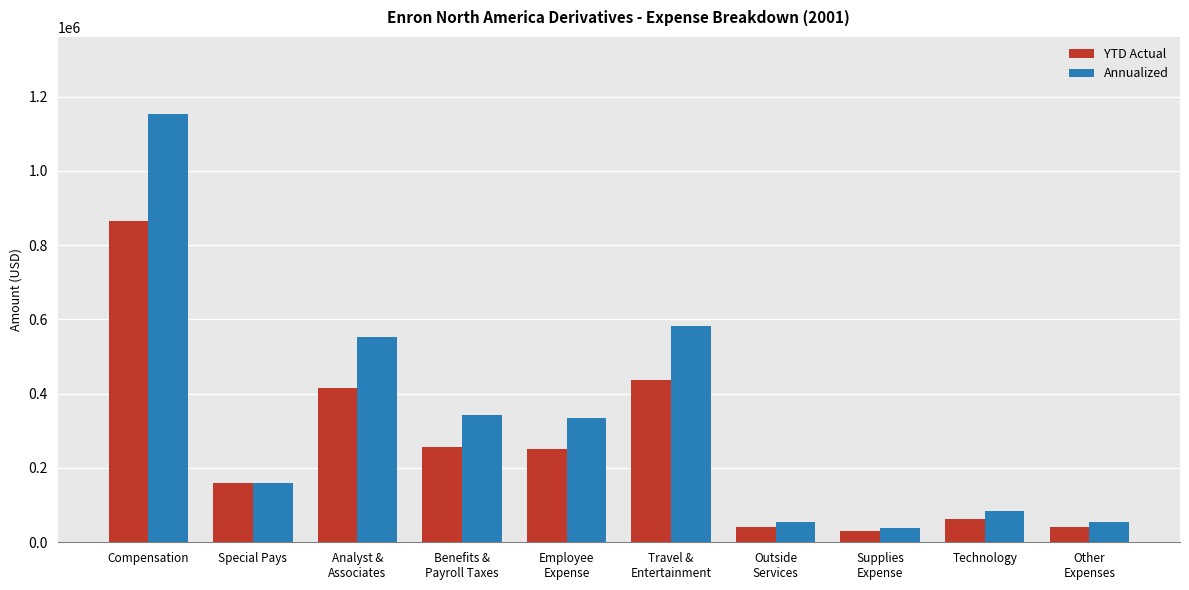

What is the minimum value for YTD Actual?

29288.0